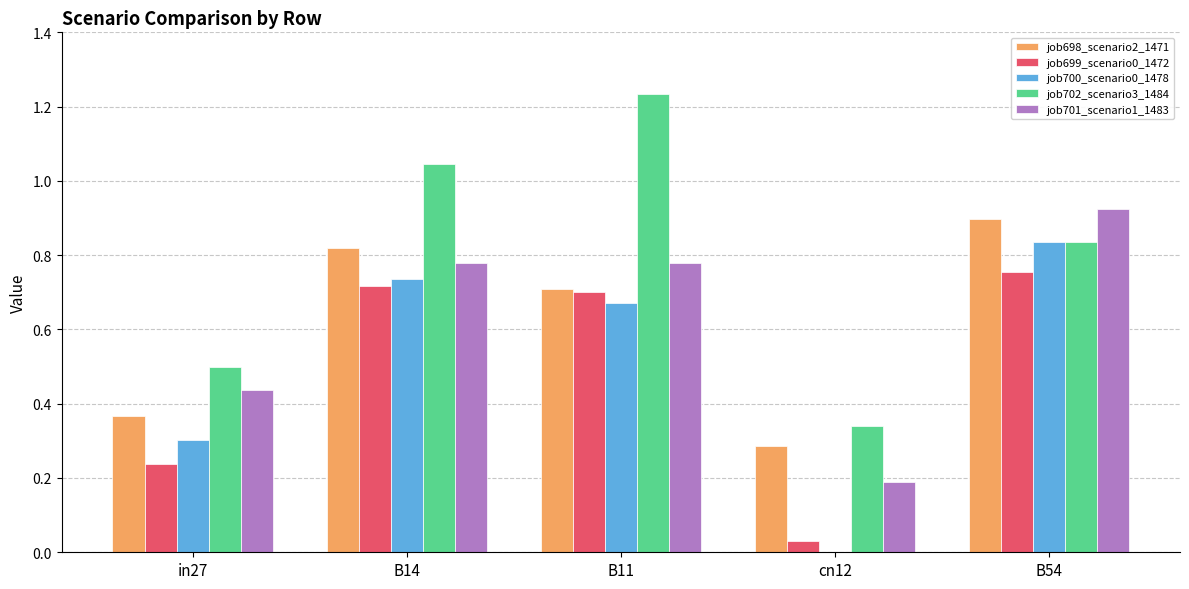

The job701_scenario1_1483 series shows 0.3 at cn12. True or false?

False